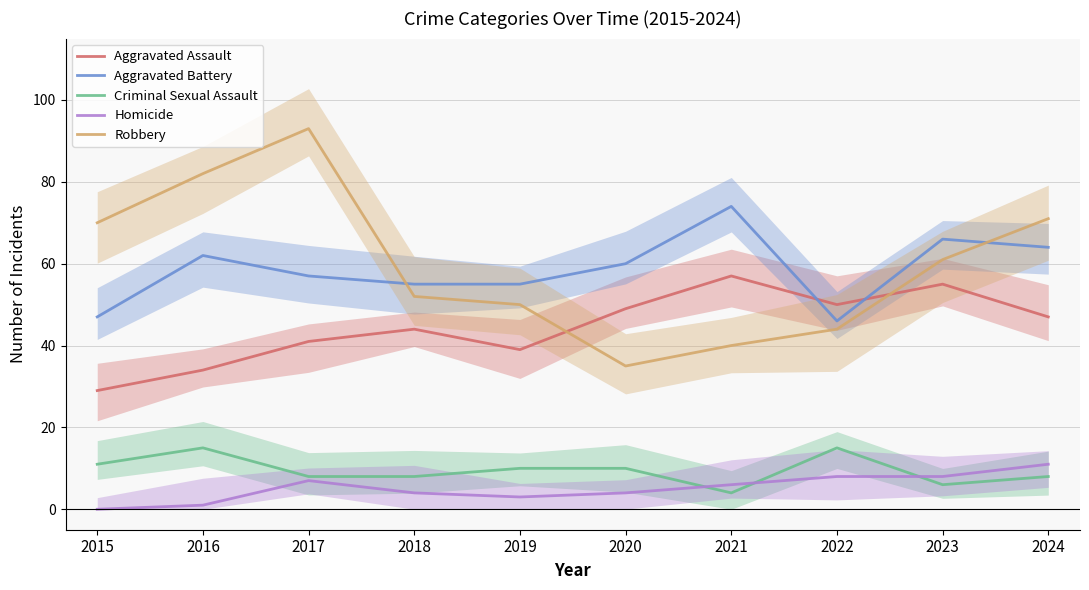

The value of Criminal Sexual Assault at 2017 is 11. True or false?

False